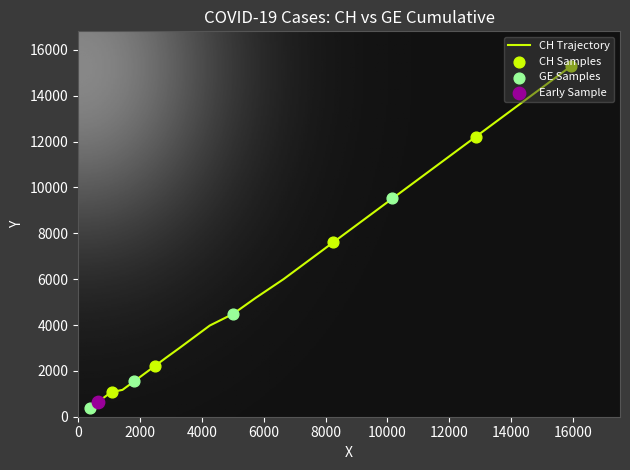

What is the maximum value shown in the chart?

15284